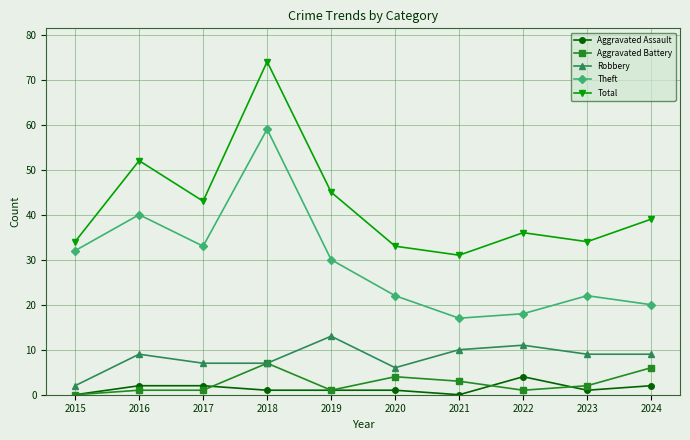

True or false: Aggravated Assault has a value of 2 at 2024.

True